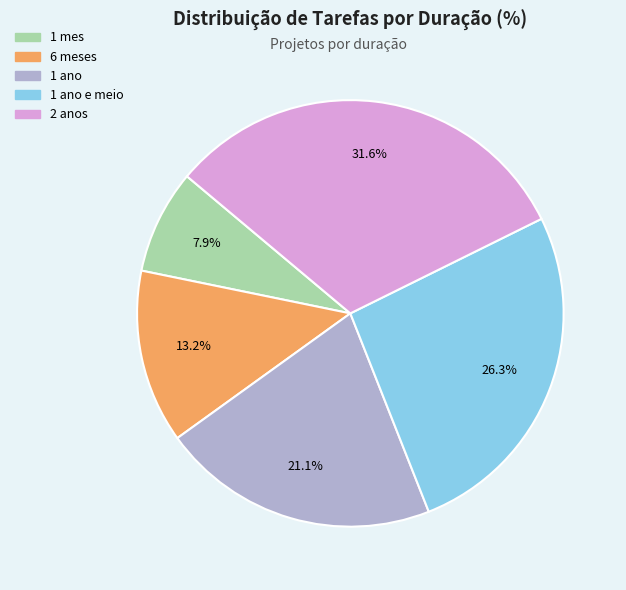

Is there any slice that represents more than half of the pie?

No